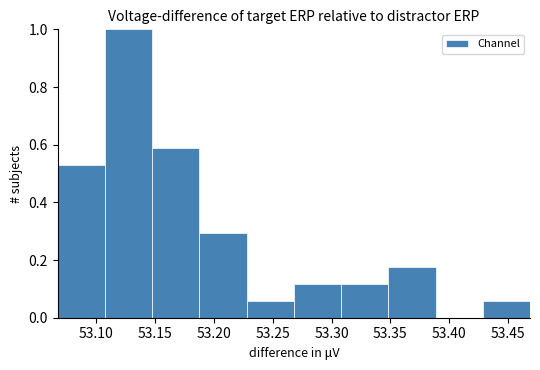

Which range on the x-axis has the tallest bar?

53.105 to 53.150